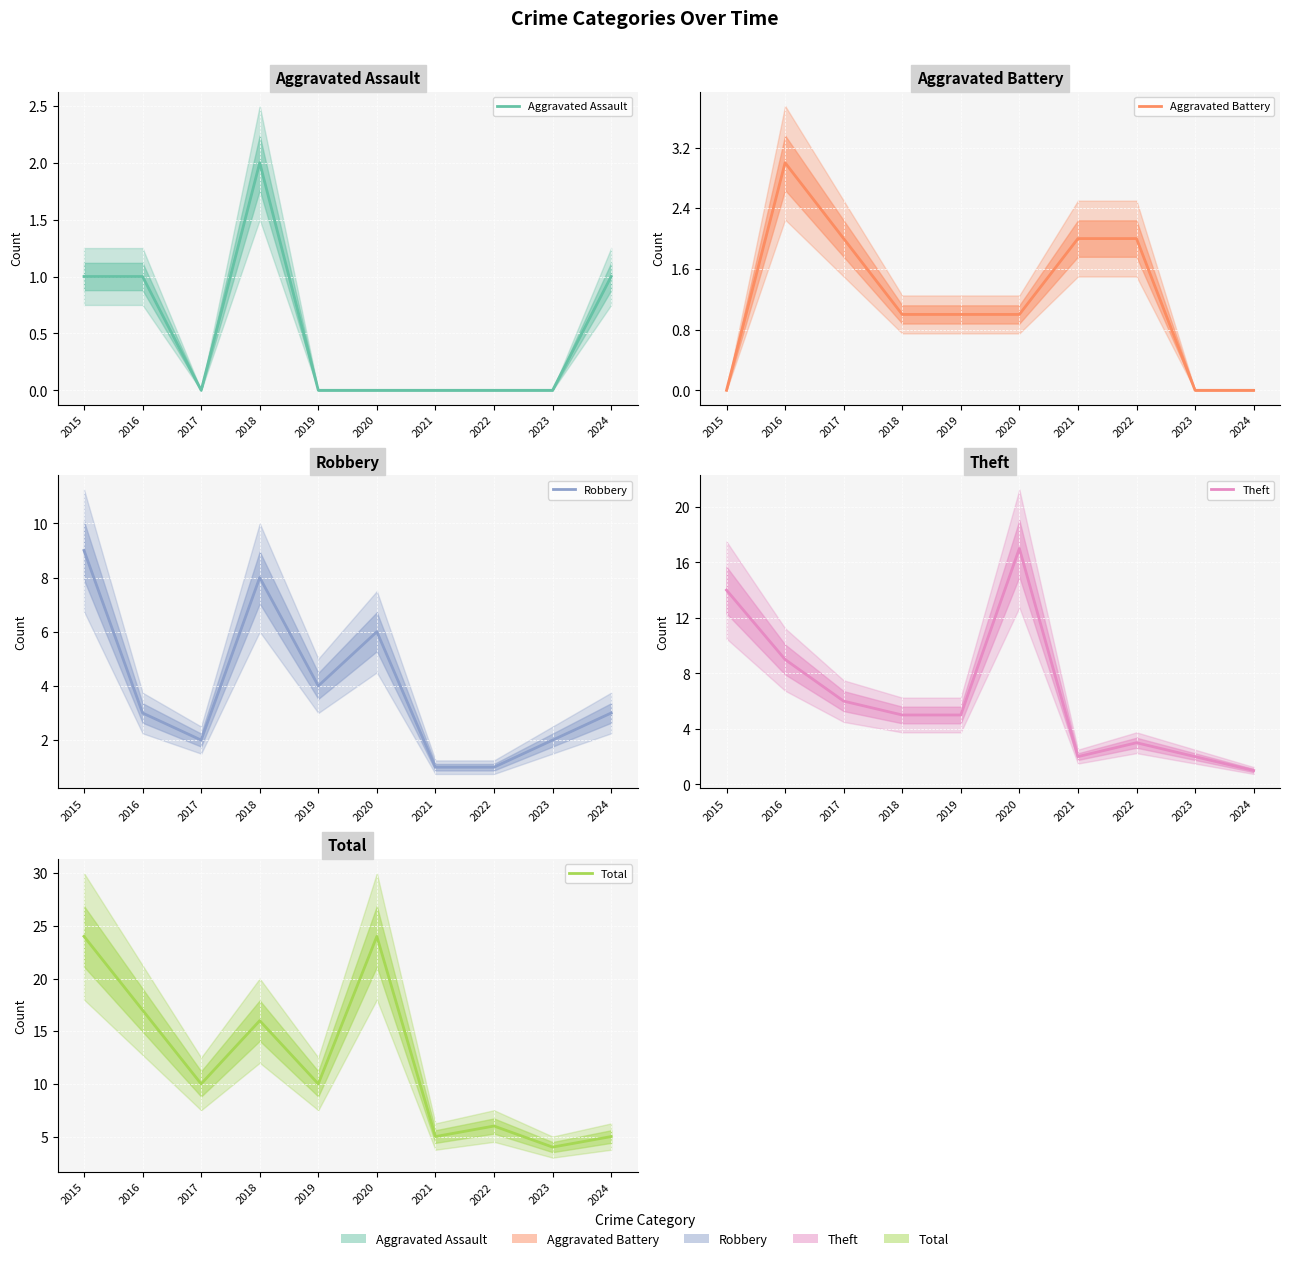

What is the difference between the Total values at 2021 and 2019?

5